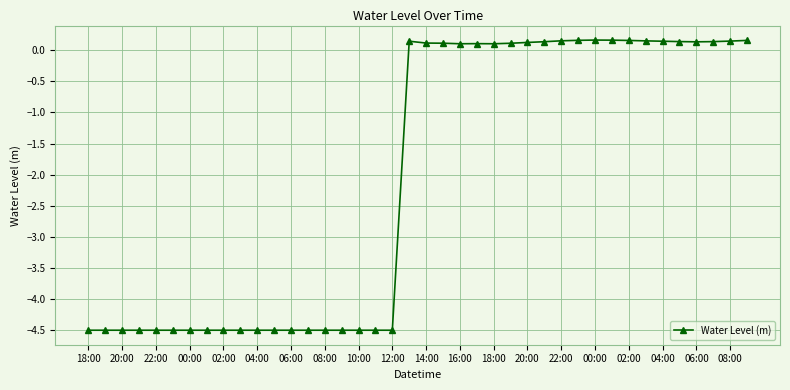

What is the value of the 22nd point from the left?

0.1